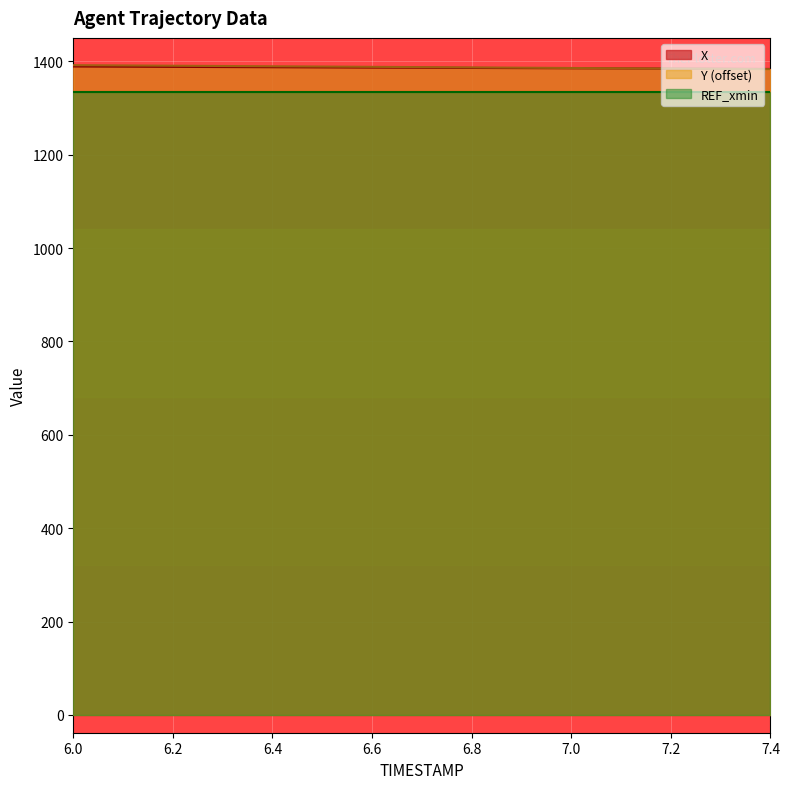

Does the chart display data point markers on the line(s)?

No